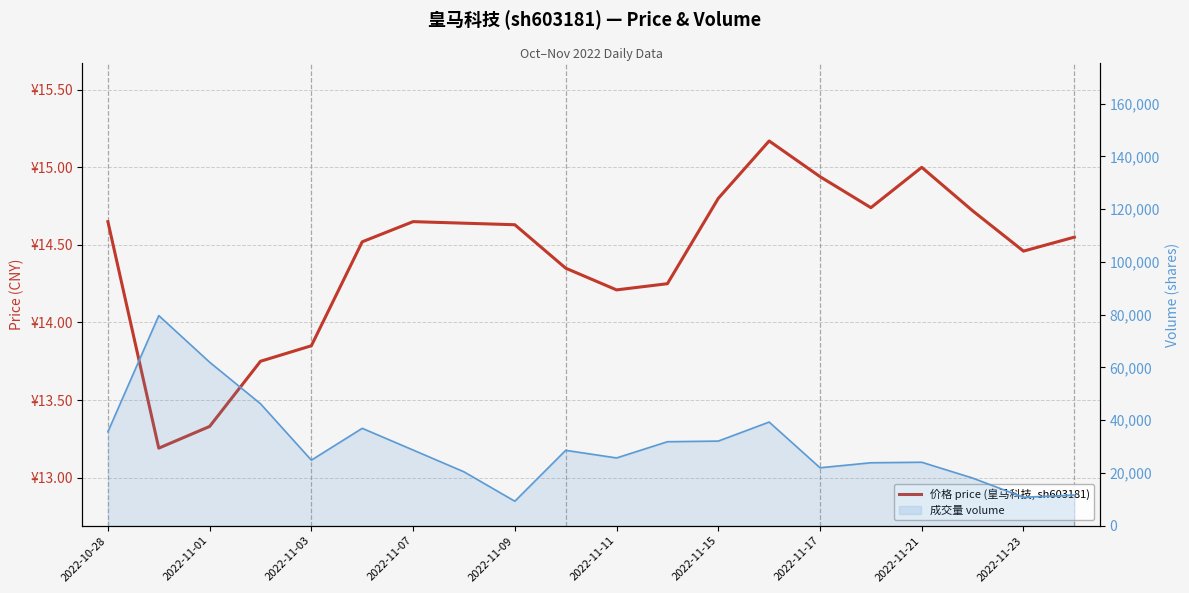

Which series has the largest range (max minus min)?

volume